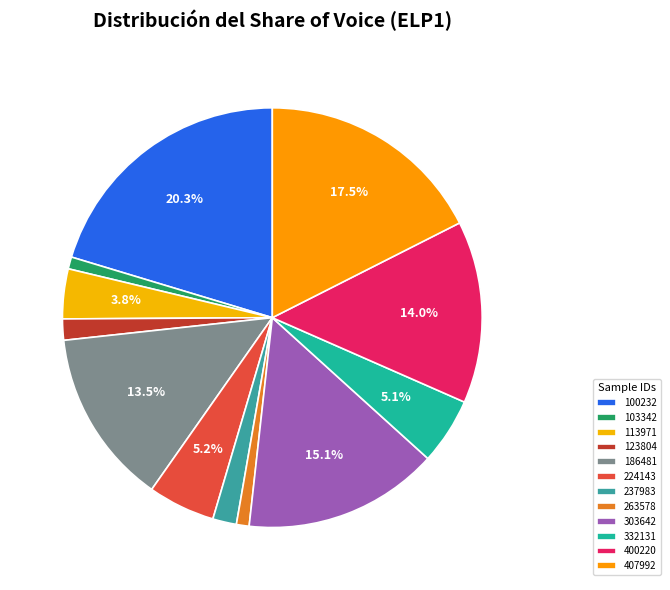

Count the number of slices in the pie.

12